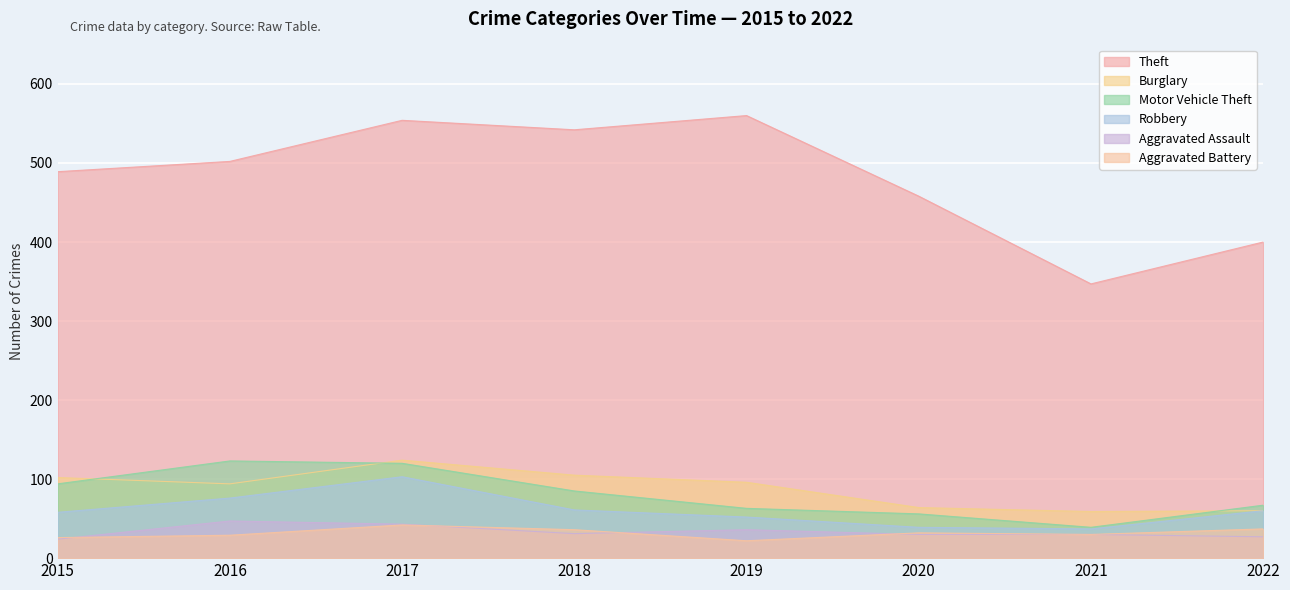

At how many categories does at least one series exceed 38?

8